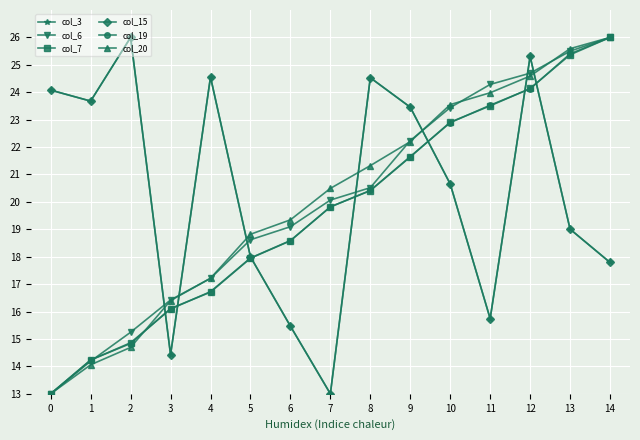

What is the difference between the col_7 values at 5 and 10?

5.0